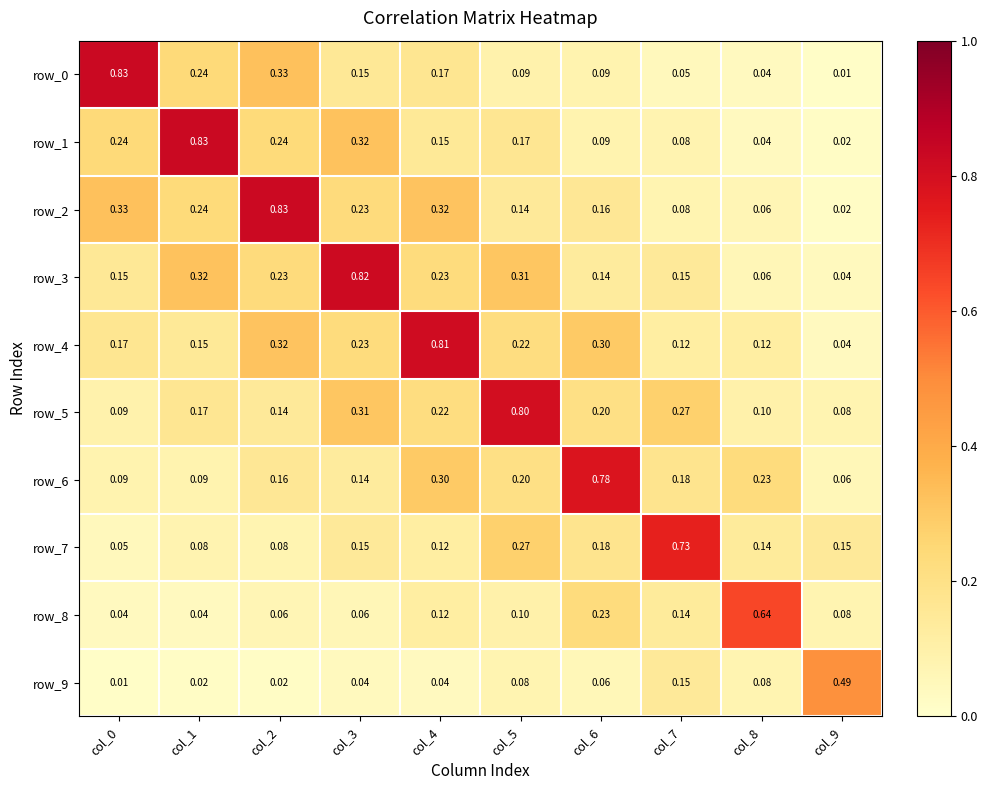

How many distinct data groups are displayed?

10